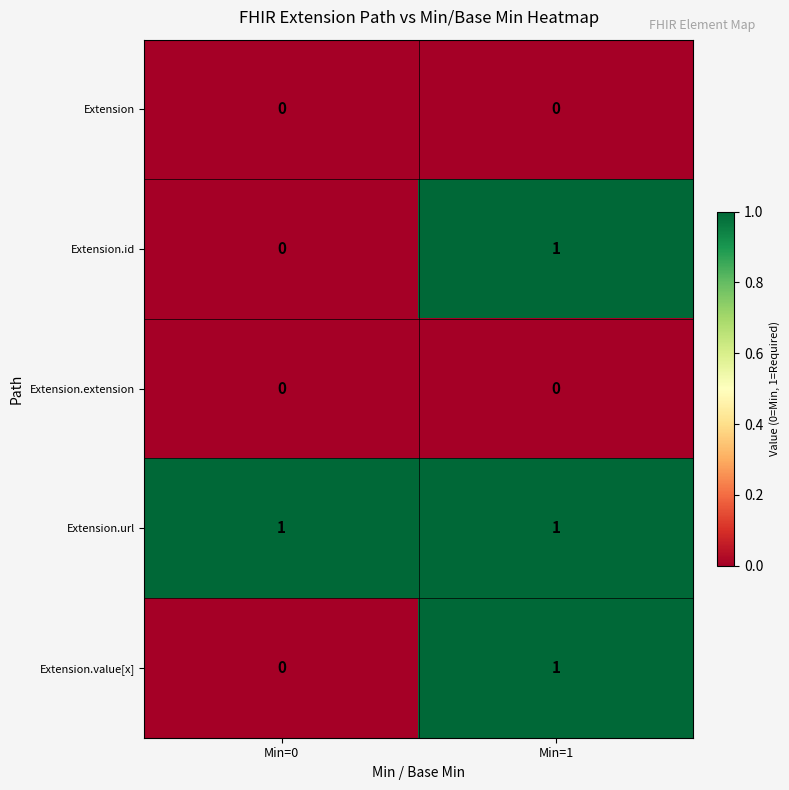

Reading left to right, what are all the values shown in this chart?

Extension: 0	0
Extension.id: 0	1
Extension.extension: 0	0
Extension.url: 1	1
Extension.value[x]: 0	1